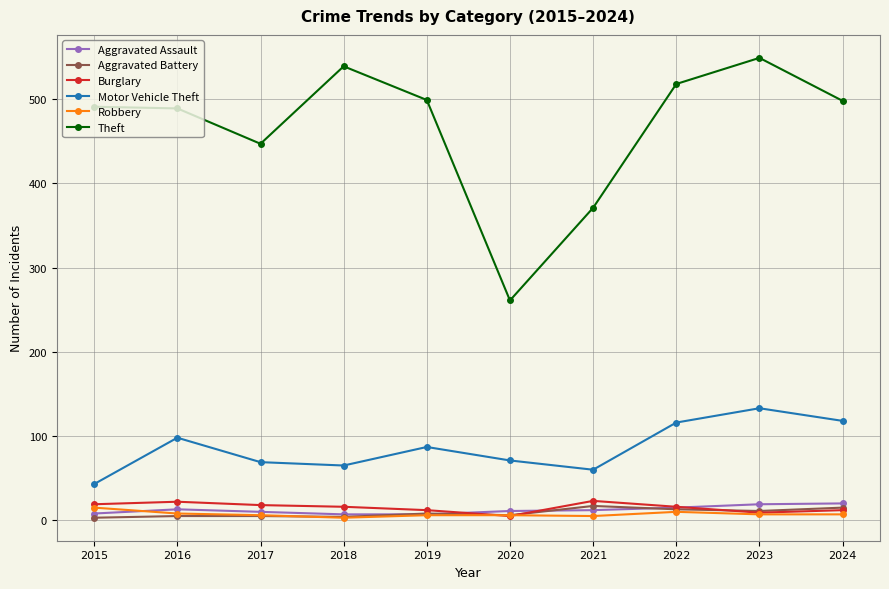

At which category does the chart reach its peak across all series?

2023